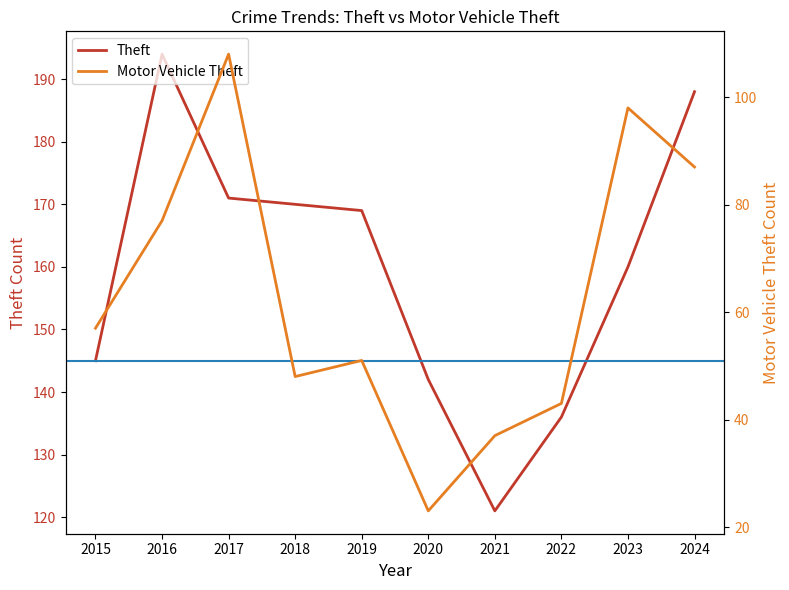

Reading right to left, list all the values displayed in this chart.

Theft: 2024=188	2023=160	2022=136	2021=121	2020=142	2019=169	2018=170	2017=171	2016=194	2015=145
Motor Vehicle Theft: 2024=87	2023=98	2022=43	2021=37	2020=23	2019=51	2018=48	2017=108	2016=77	2015=57